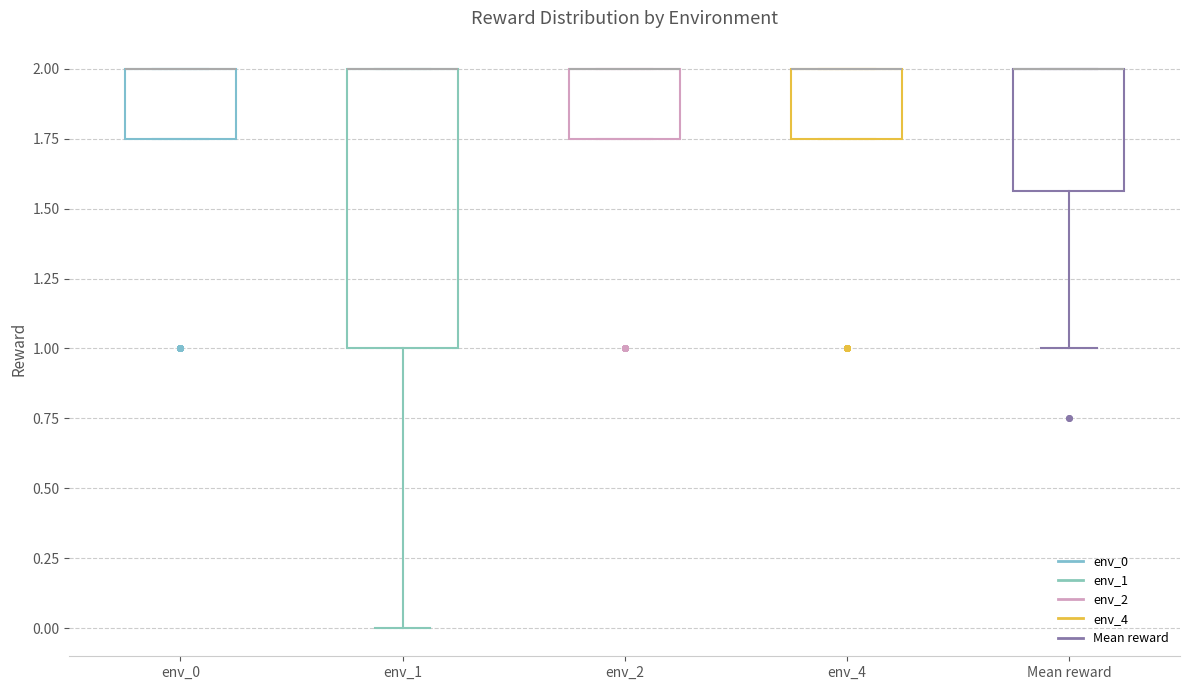

Comparing the boxes themselves (not the whiskers), which one is the tallest?

env_1